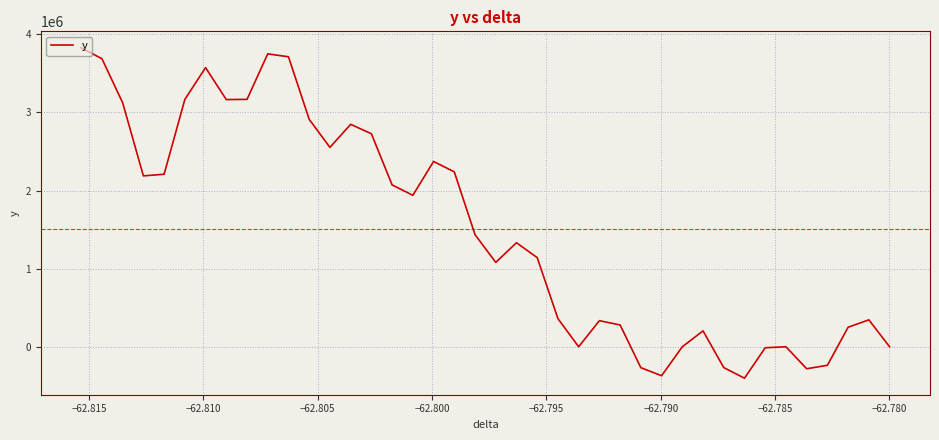

What is the greatest value displayed?

3825863.7